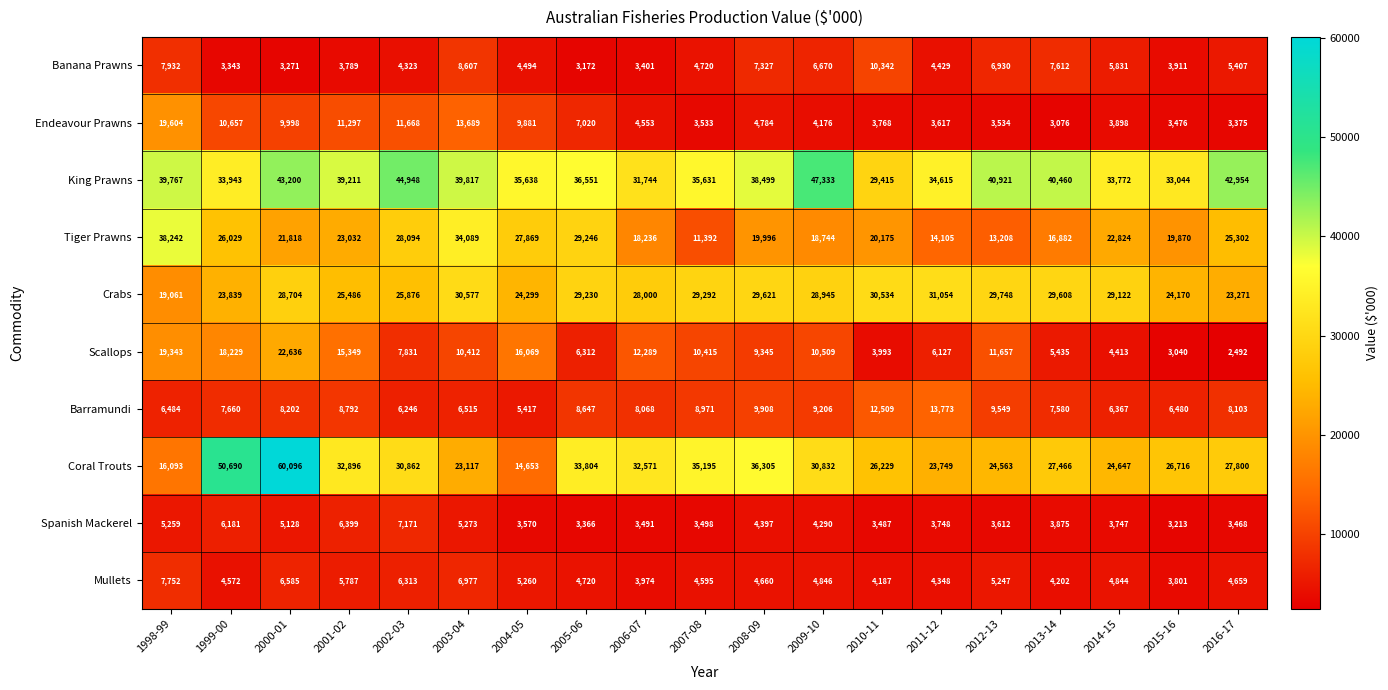

What is the difference between the highest and lowest values at 2013-14?

37384